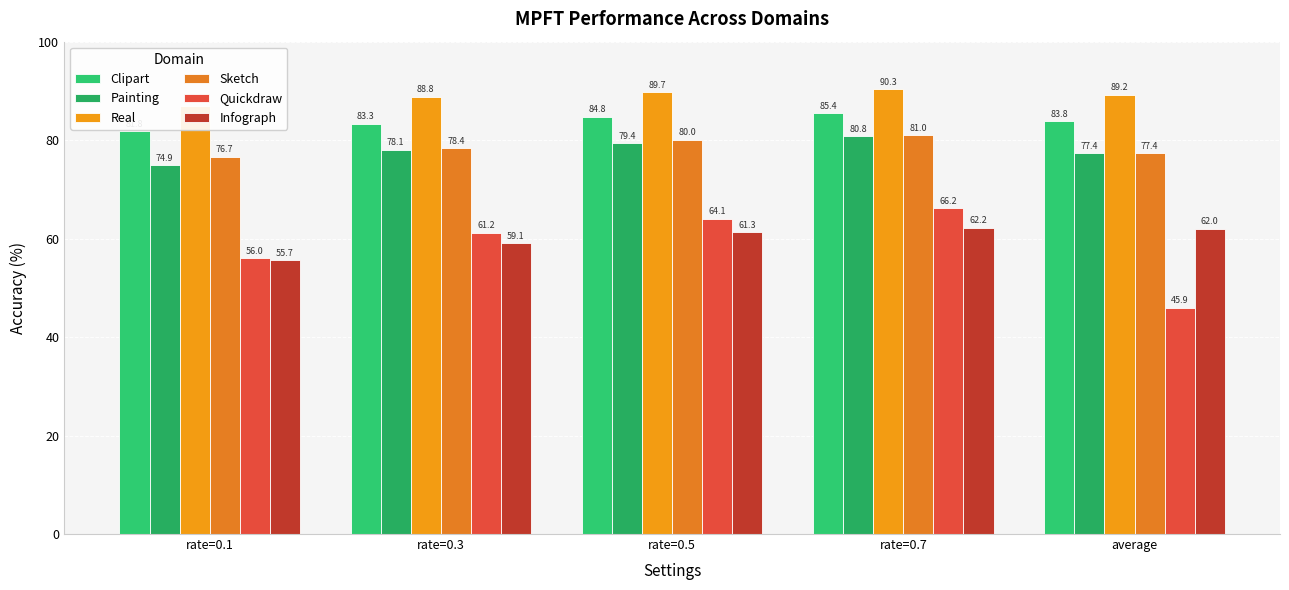

At which label does Quickdraw first exceed 61?

rate=0.3